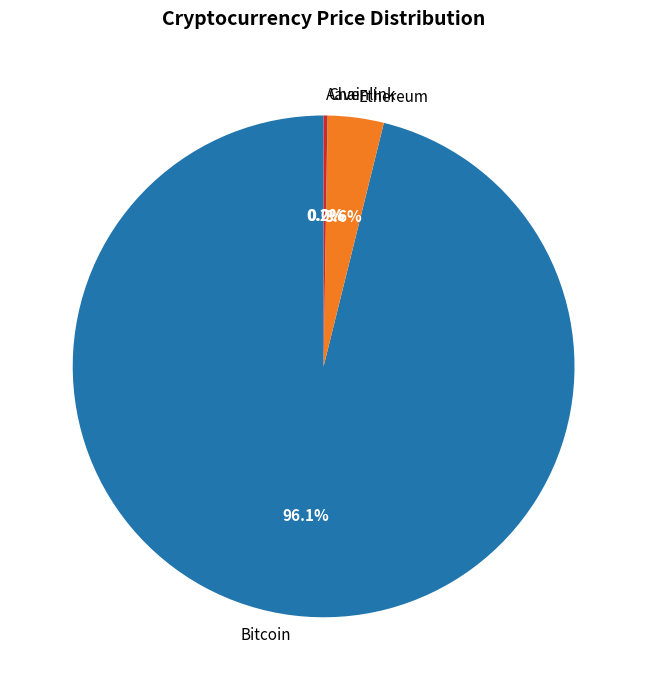

Is there a majority slice in this chart?

Yes